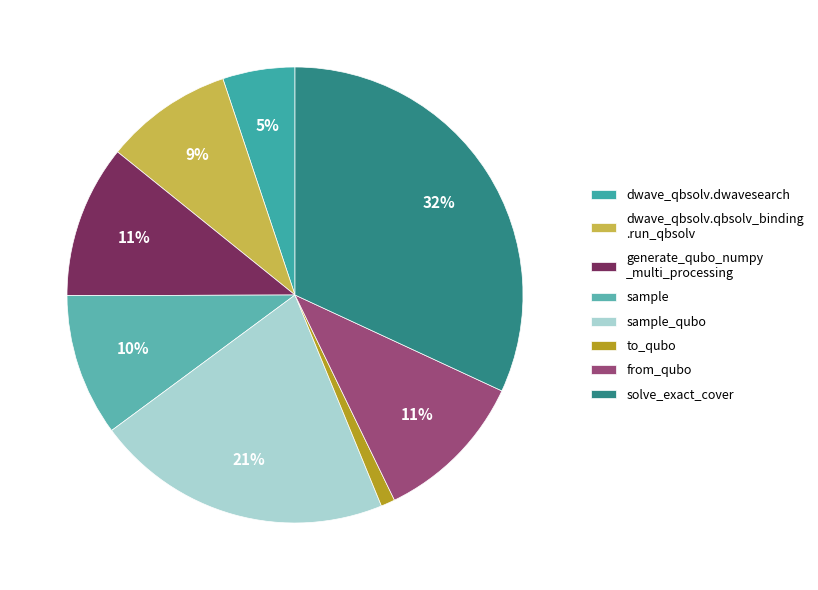

Do dwave_qbsolv.dwavesearch and sample_qubo together represent more than half of the pie?

No